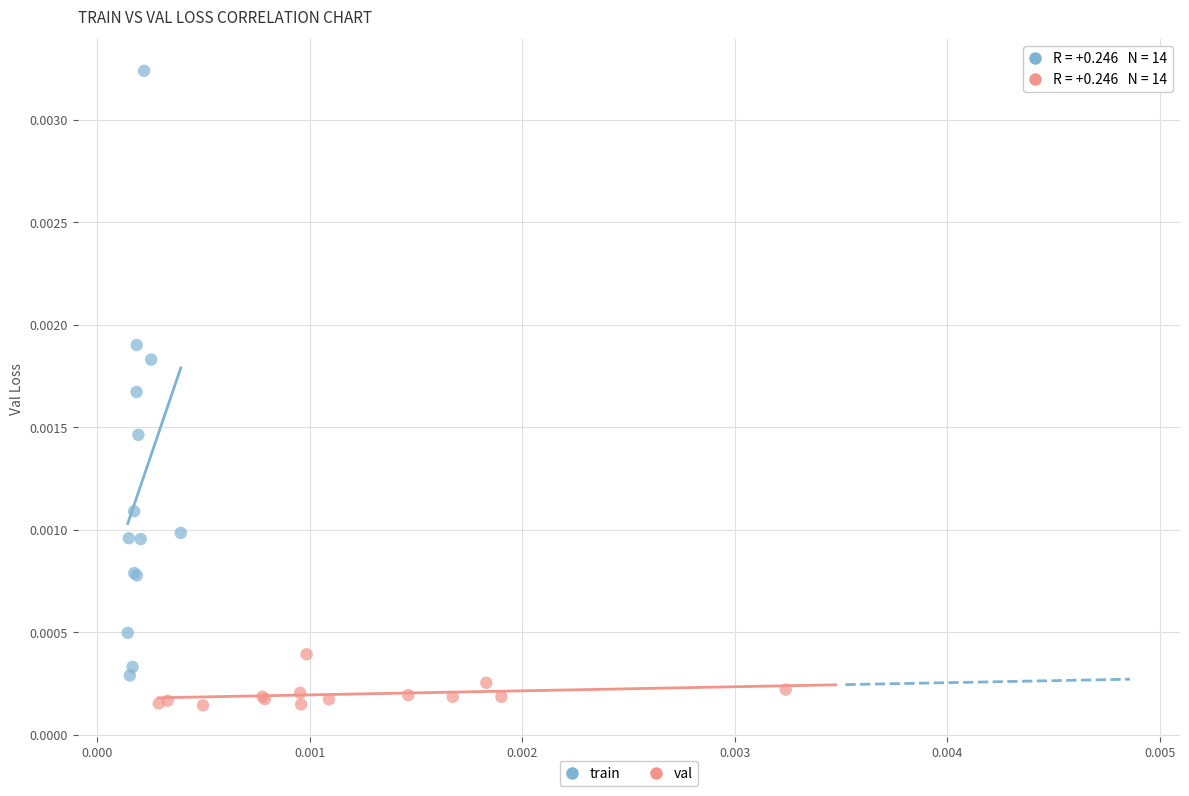

Which series contains the highest Y value?

train